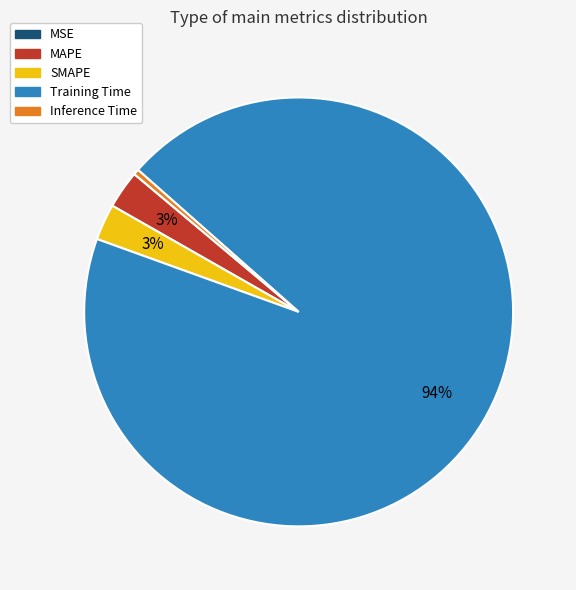

To the nearest percent, what percentage of the pie is MAPE?

3%